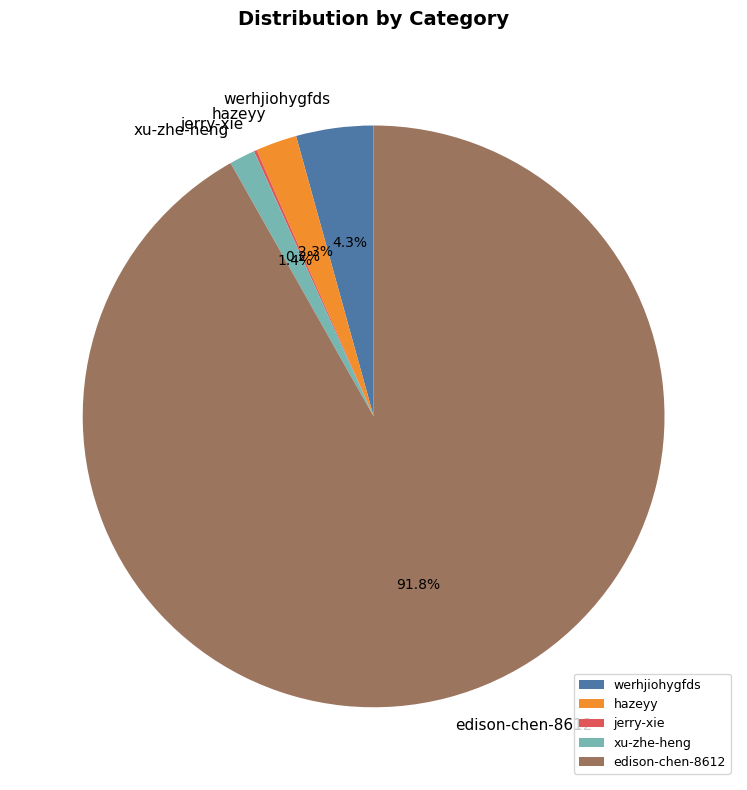

To the nearest percent, what is the average slice percentage?

20%